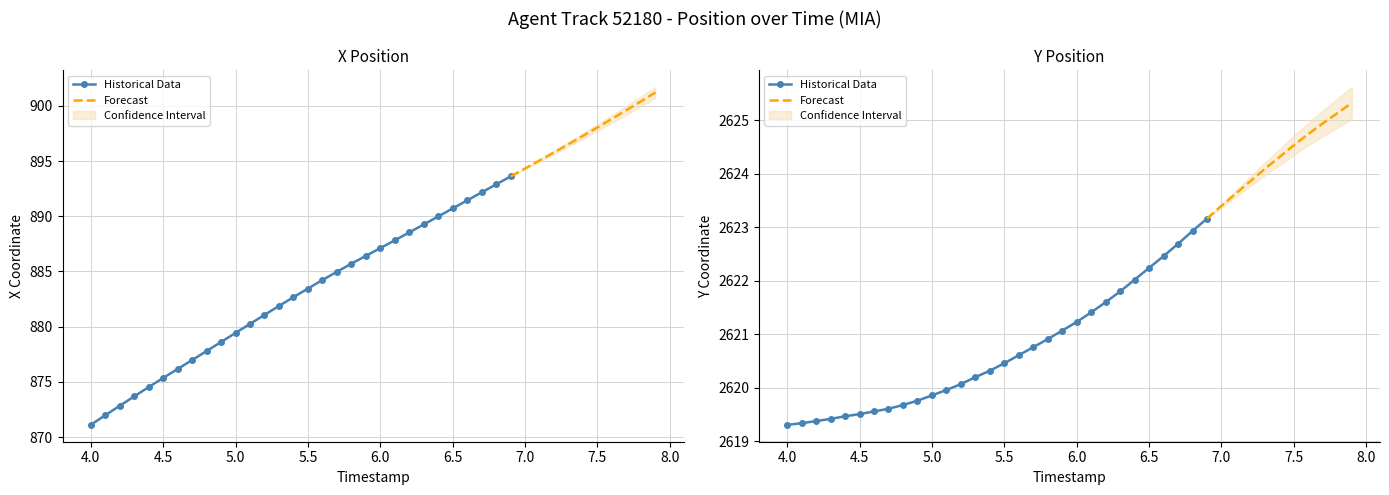

At which label does Y first exceed 2621?

19